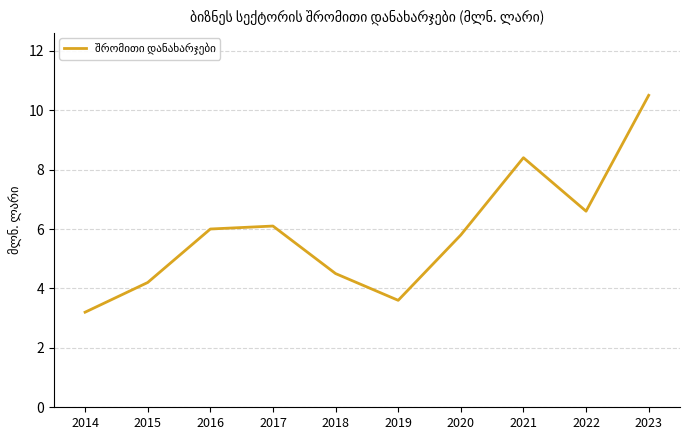

Reading left to right, transcribe all the data shown in this chart.

3.2	4.2	6.0	6.1	4.5	3.6	5.8	8.4	6.6	10.5